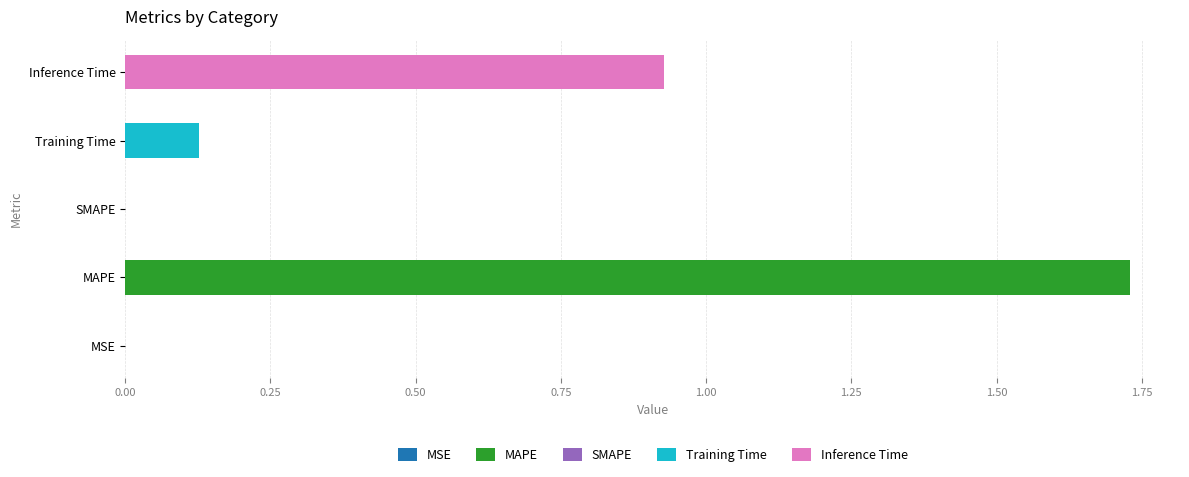

Count the number of categories in the chart.

5